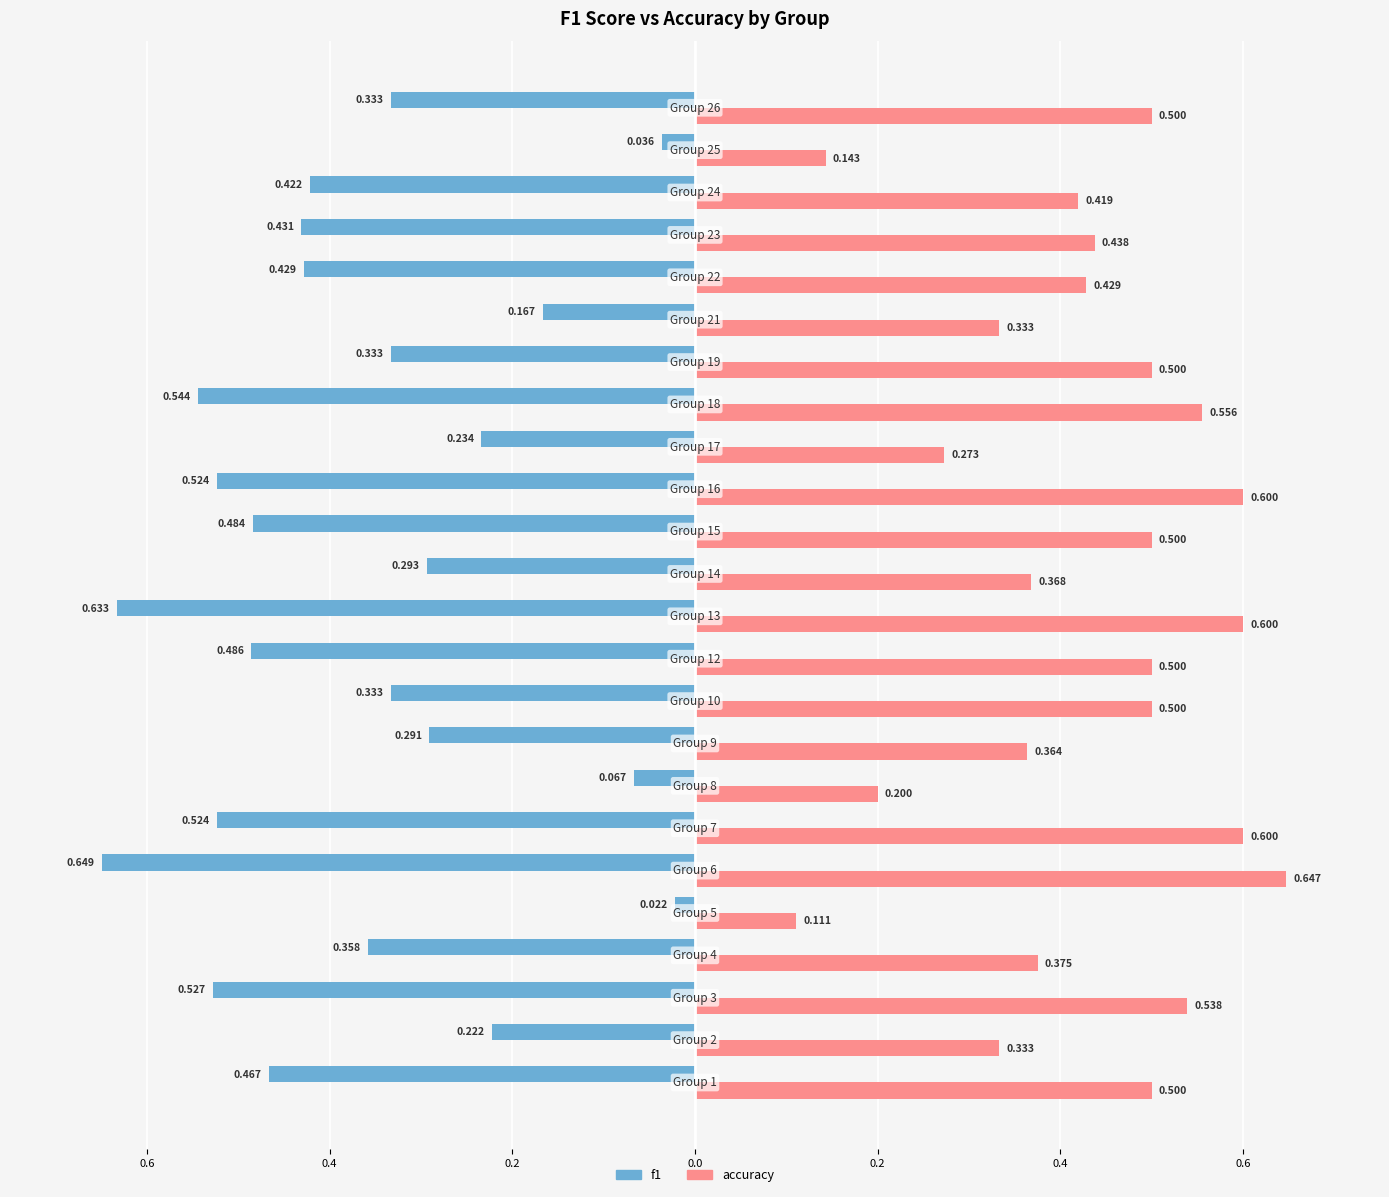

What is the label of the 7th bar from the left?

0.6